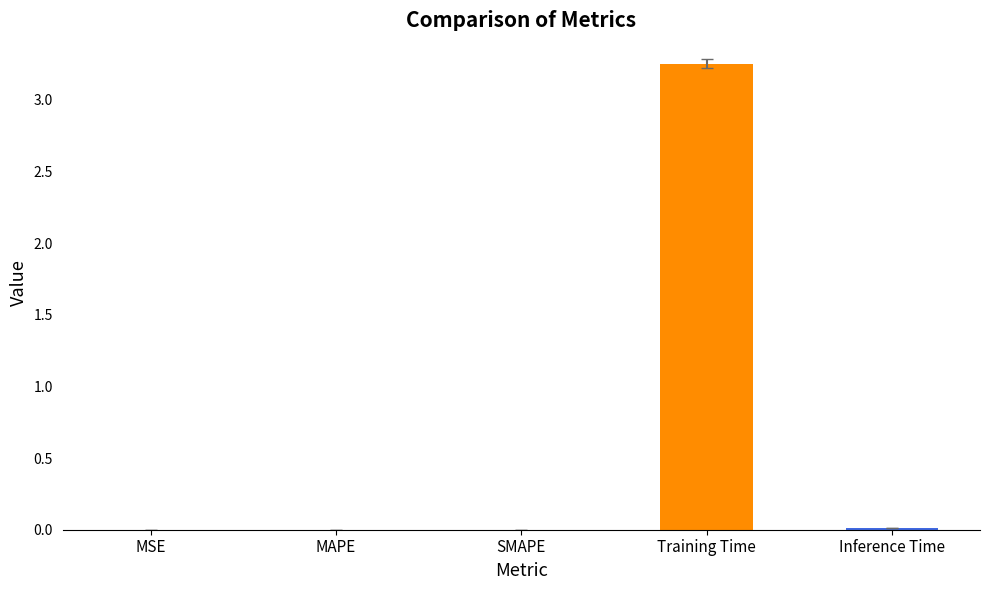

The value at SMAPE is 0.0. True or false?

True